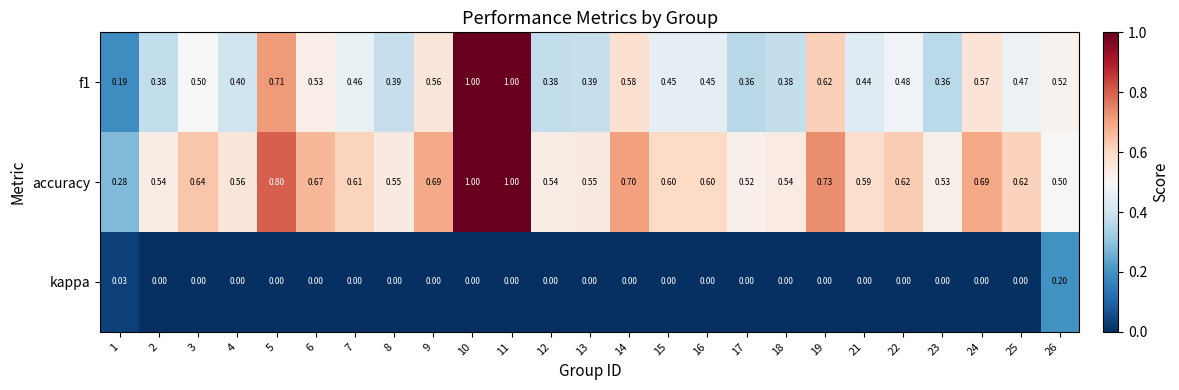

Which series has the largest total across all categories?

accuracy